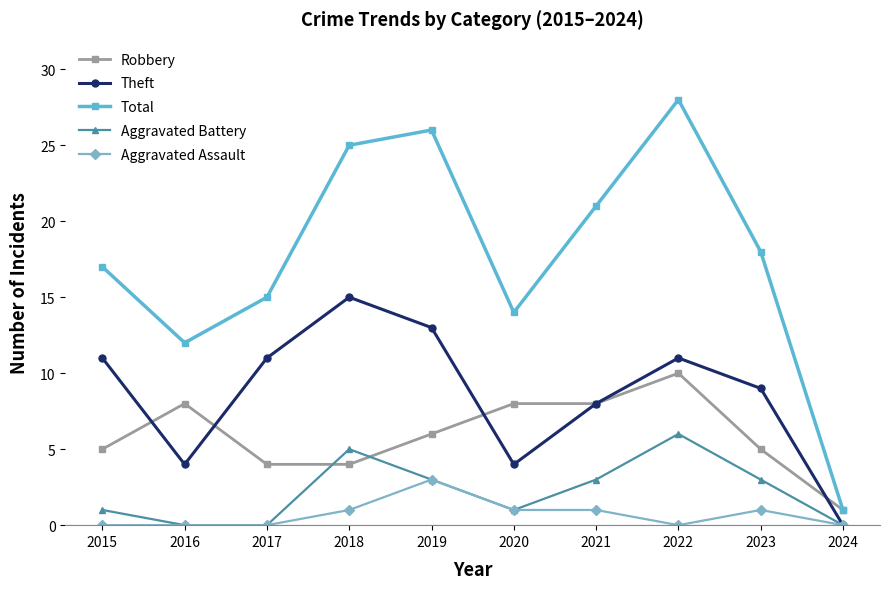

True or false: Aggravated Battery and Total intersect in this chart.

False